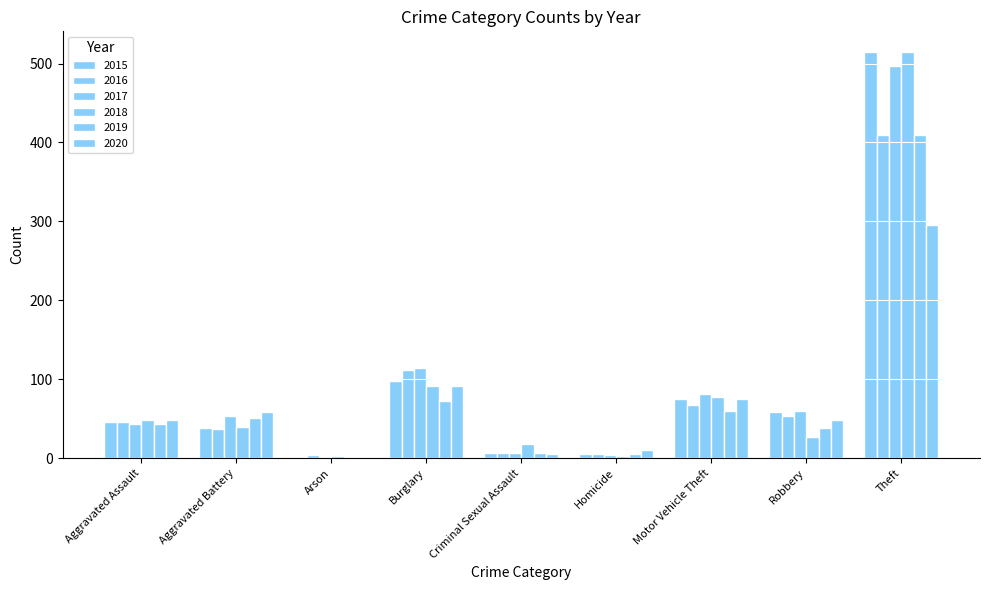

Is it true that 2016 equals 210 at Theft?

False